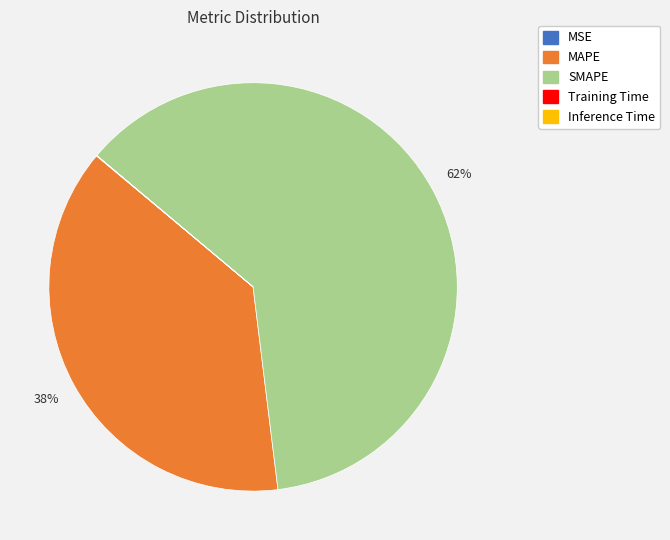

Is there a majority slice in this chart?

Yes